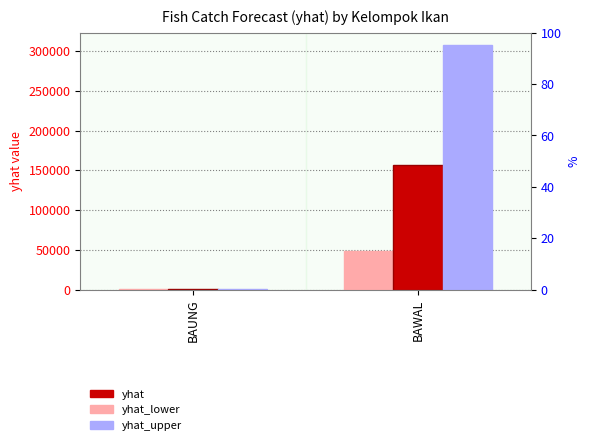

The yhat_lower series shows 299.7 at BAUNG. True or false?

False